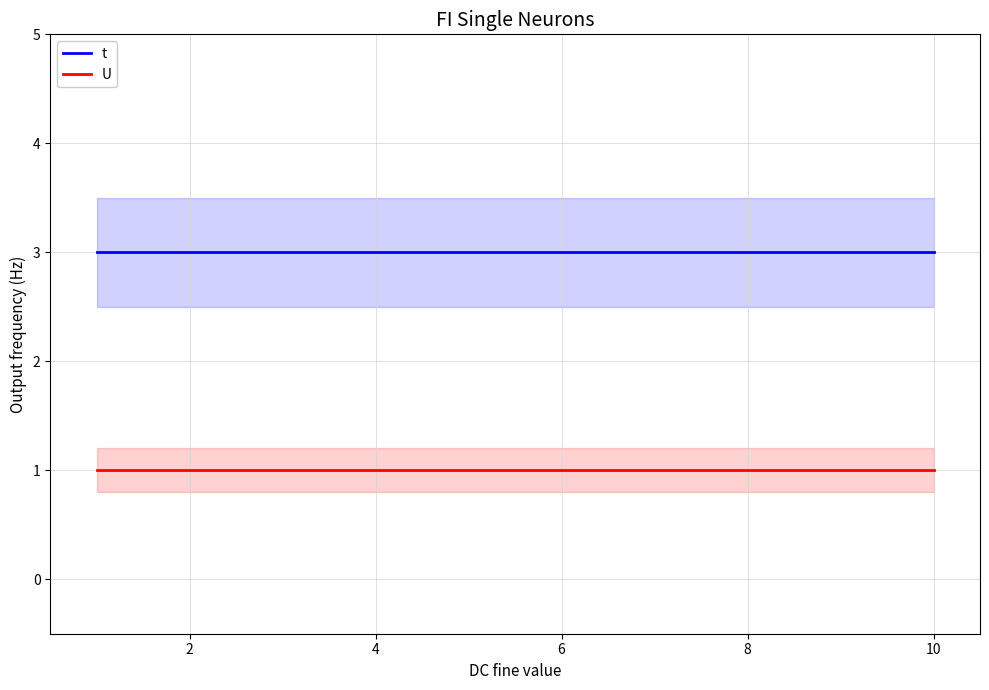

How many series are shown in this chart?

2